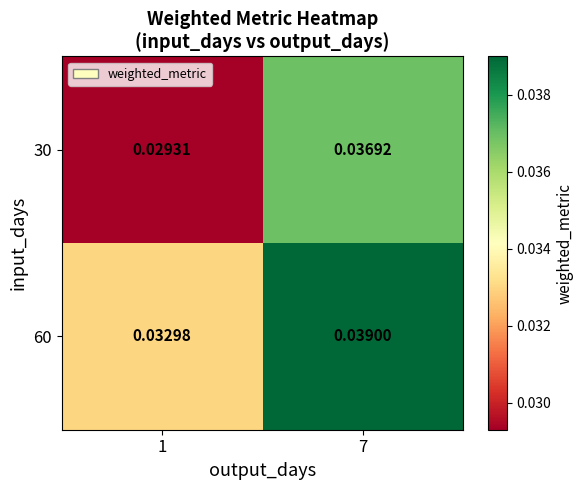

At how many categories does at least one series exceed 0?

2